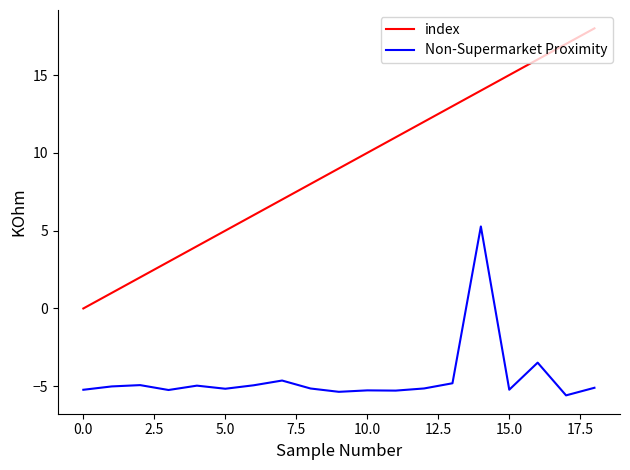

What are all the series names shown in the legend?

index, Non-Supermarket Proximity